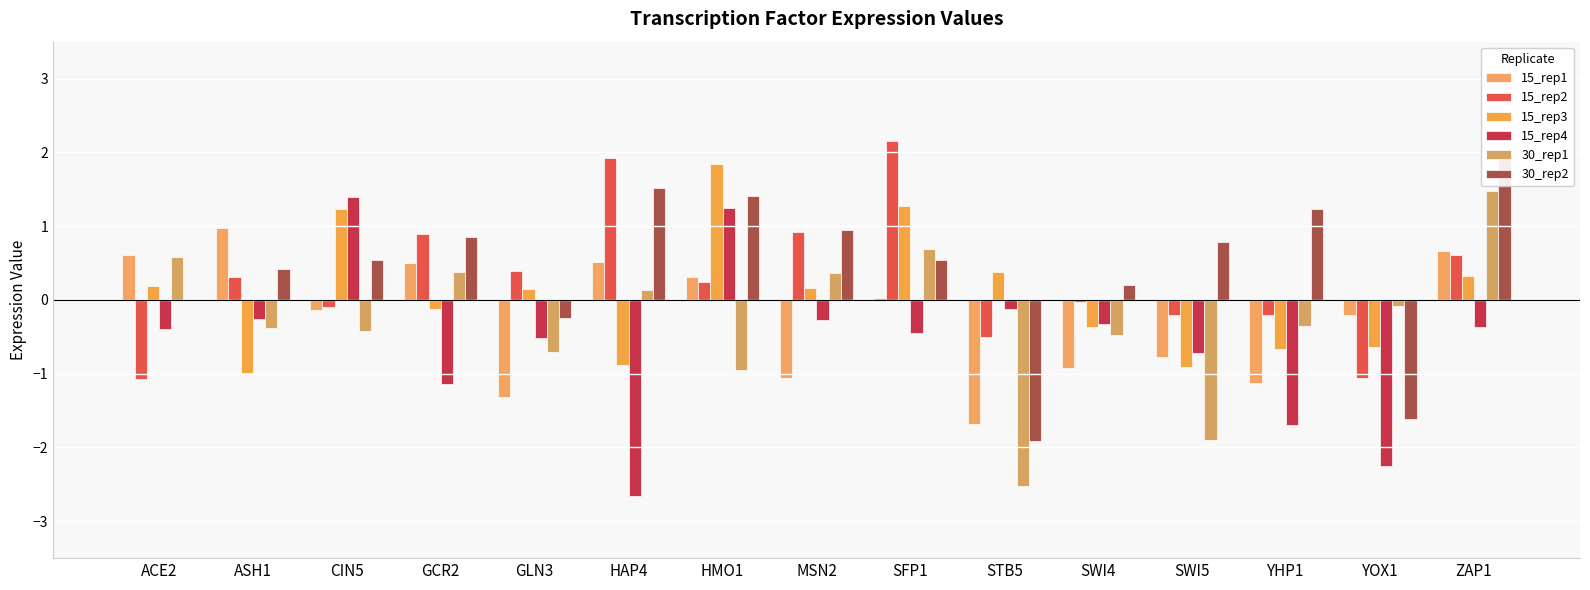

Which has a higher value, SWI4 or HMO1?

HMO1